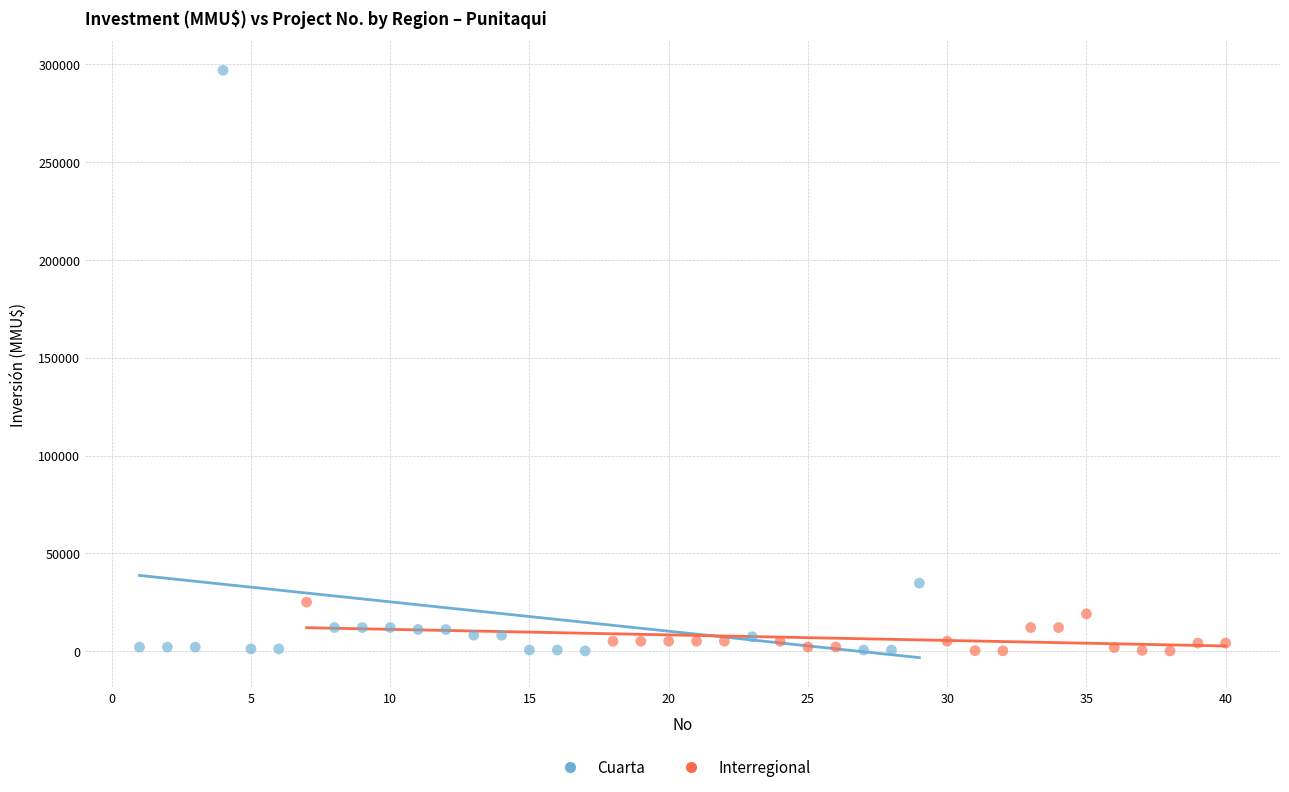

Which series has the largest Y range (max minus min)?

Cuarta